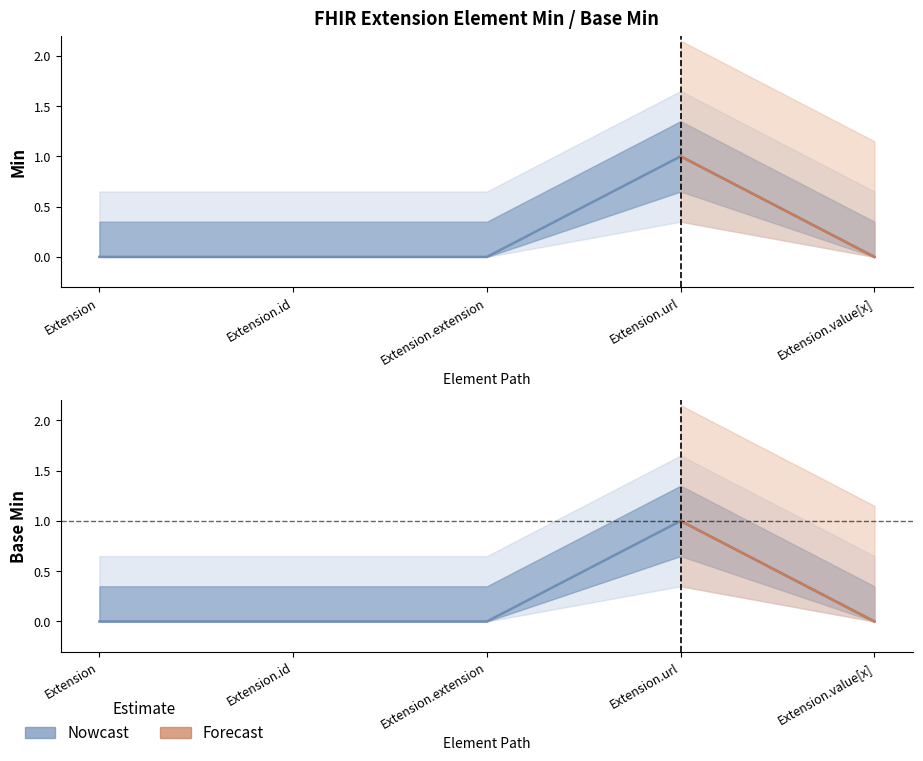

True or false: Min has a value of 0 at Extension.id.

True